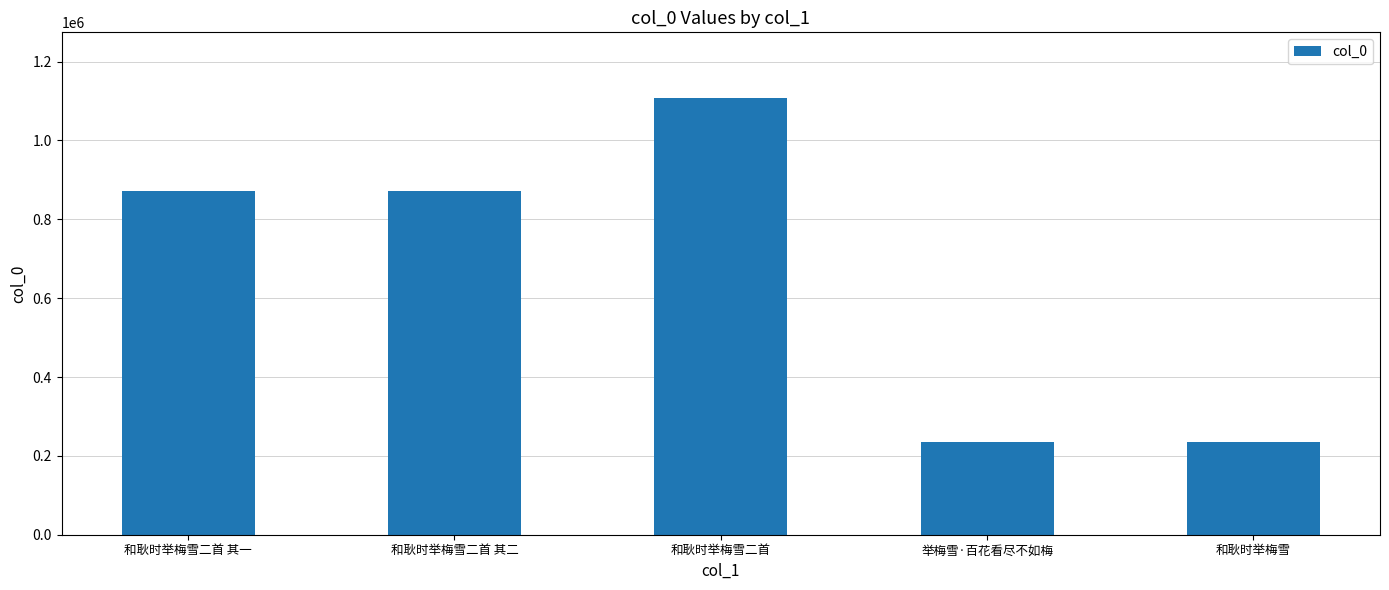

How many data points are less than 872740?

2